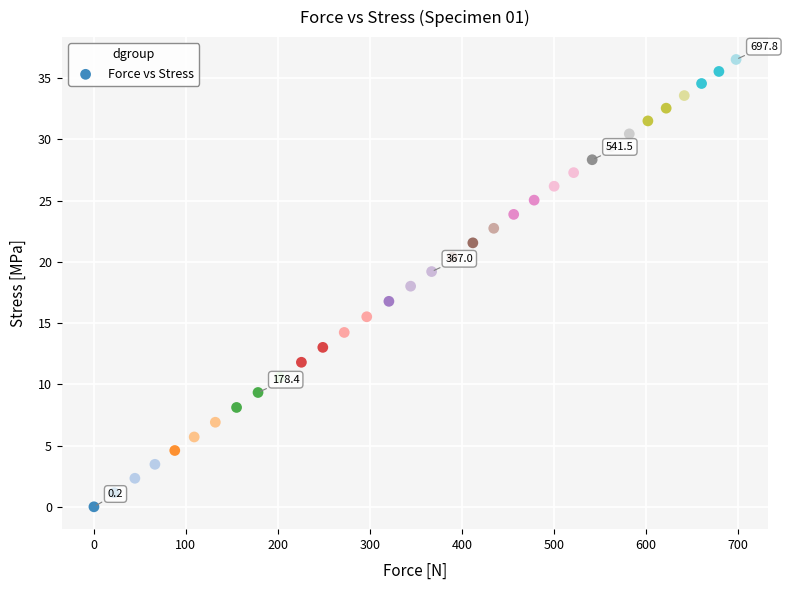

What is the range of Y values (max minus min)?

36.5